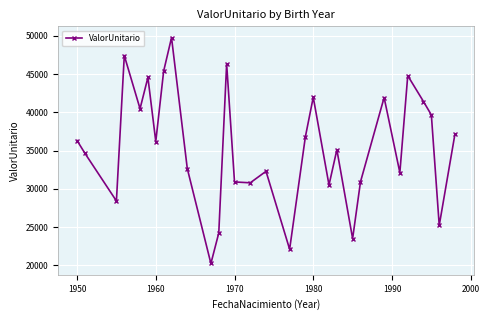

What is the maximum value shown in the chart?

49764.8